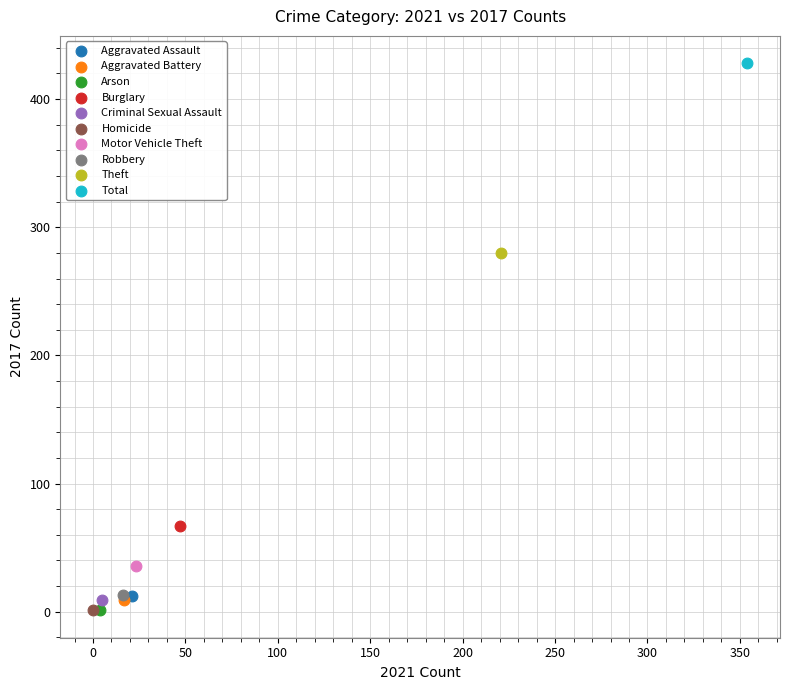

Which series contains the highest Y value?

Total